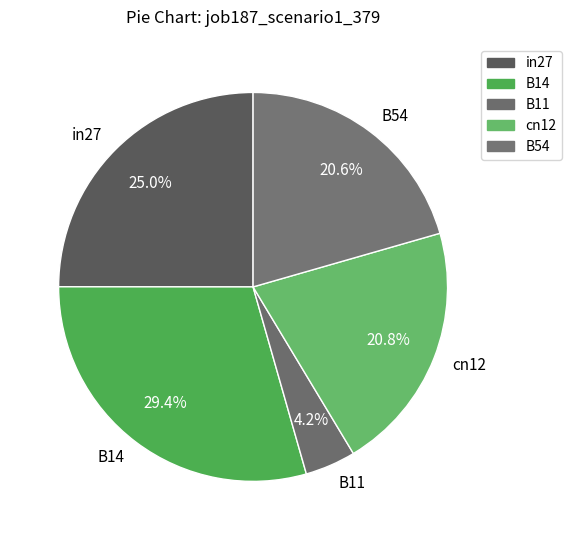

True or false: cn12 accounts for 30% of the total.

False